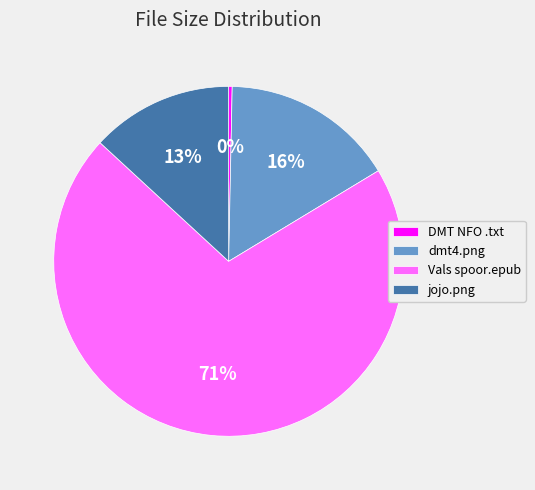

Count the number of slices in the pie.

4